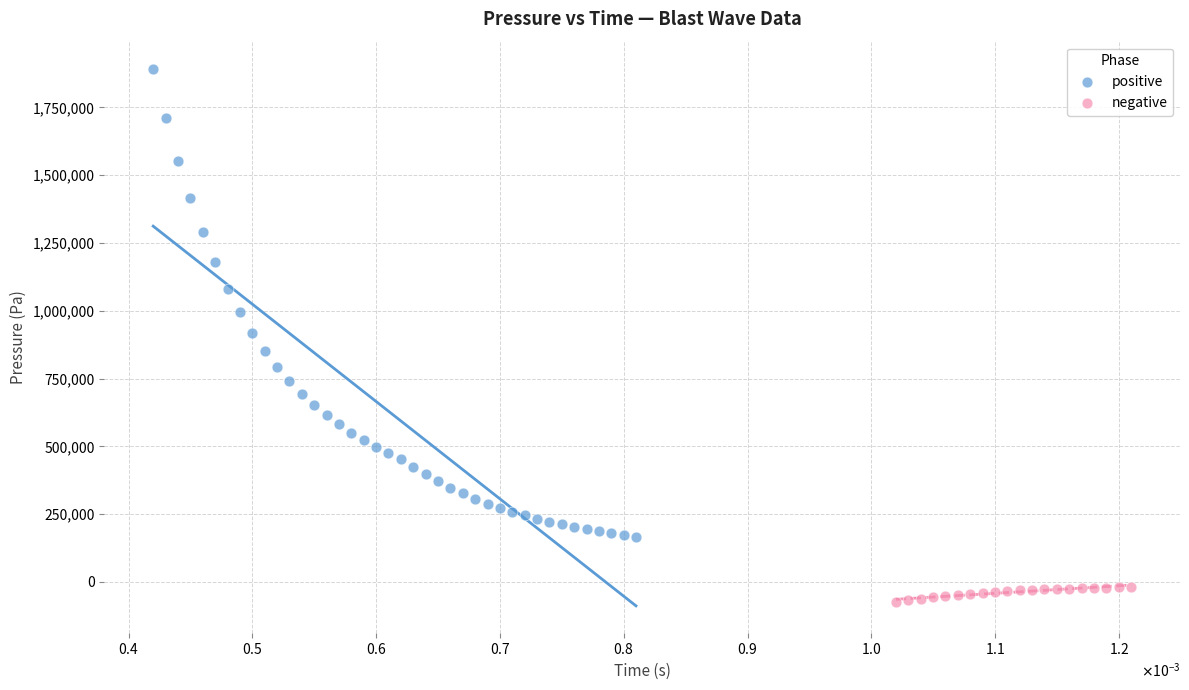

Which series reaches the minimum Y coordinate?

negative